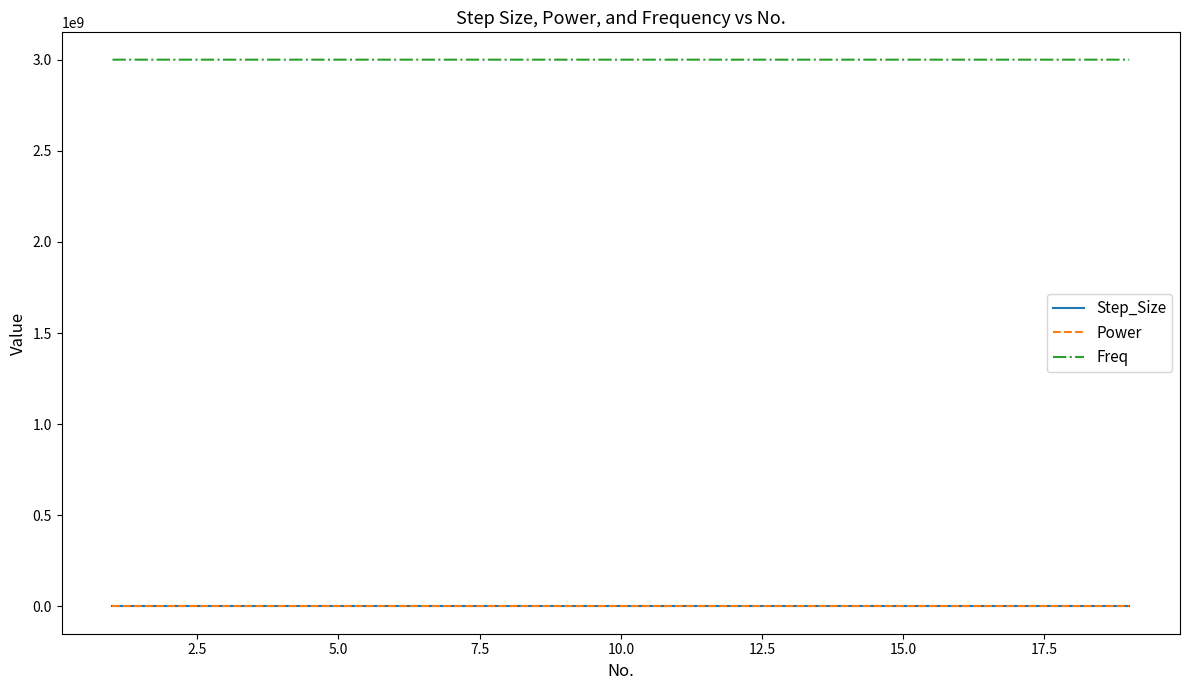

True or false: Freq and Step_Size intersect in this chart.

False